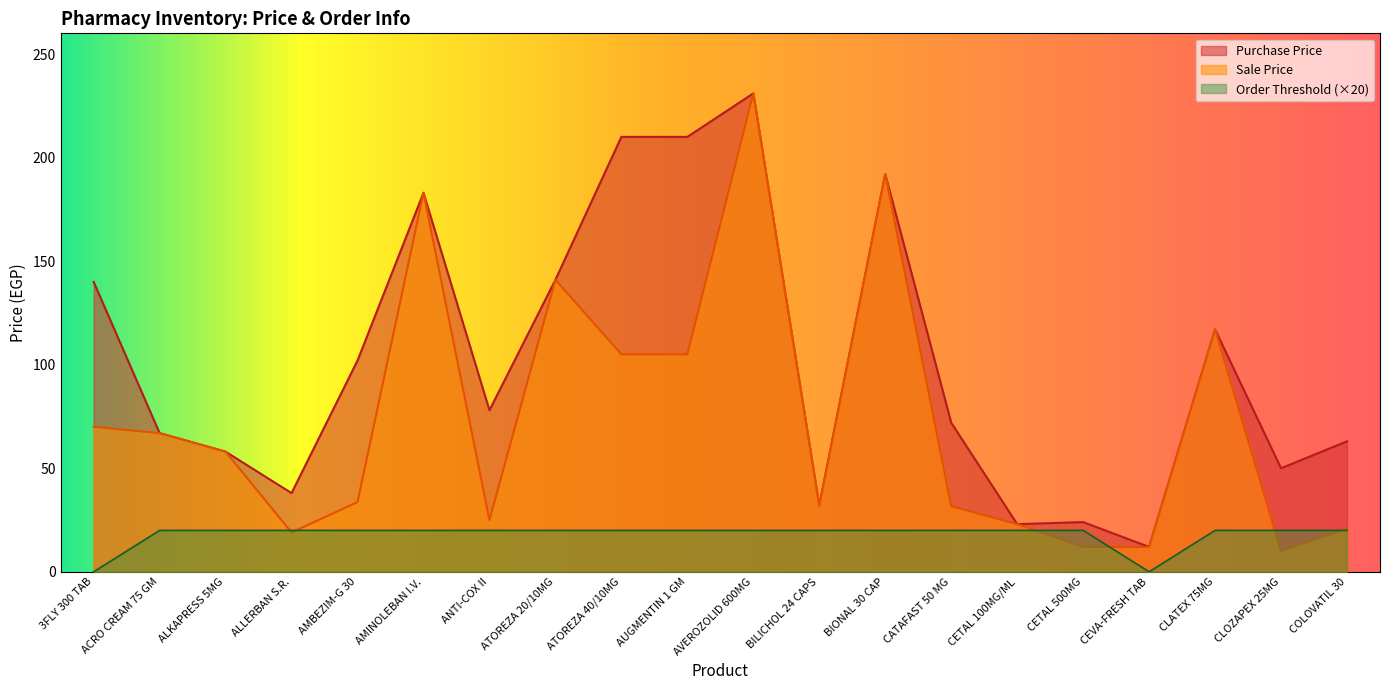

Between 3FLY 300 TAB and ATOREZA 20/10MG, which series saw the biggest shift?

Sale Price